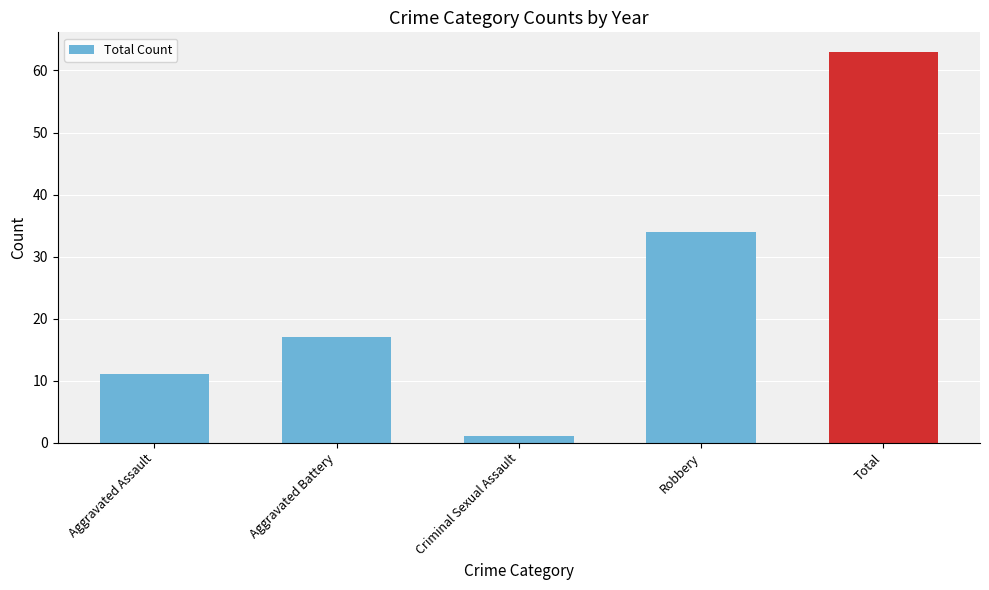

Rank the categories by value from highest to lowest.

Total, Robbery, Aggravated Battery, Aggravated Assault, Criminal Sexual Assault